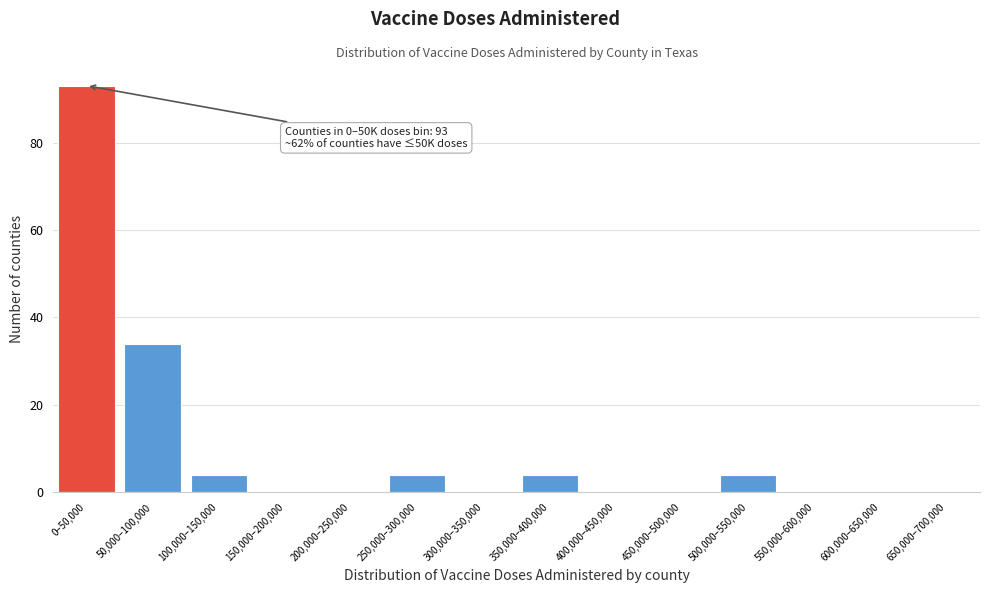

Reading left to right, transcribe all the data shown in this chart.

0–50,000=93	50,000–100,000=34	100,000–150,000=4	150,000–200,000=0	200,000–250,000=0	250,000–300,000=4	300,000–350,000=0	350,000–400,000=4	400,000–450,000=0	450,000–500,000=0	500,000–550,000=4	550,000–600,000=0	600,000–650,000=0	650,000–700,000=0